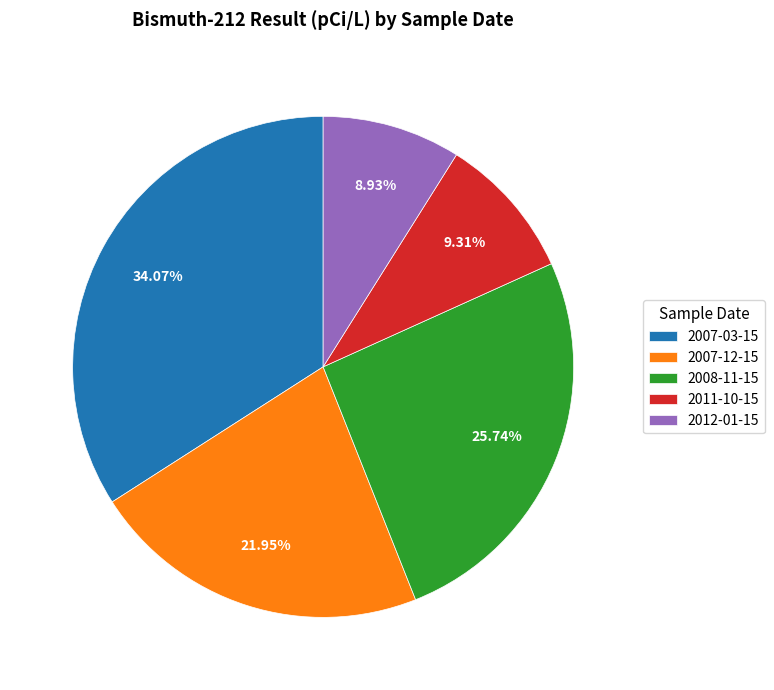

What is the total percentage of 2011-10-15 and 2007-03-15?

43.4%